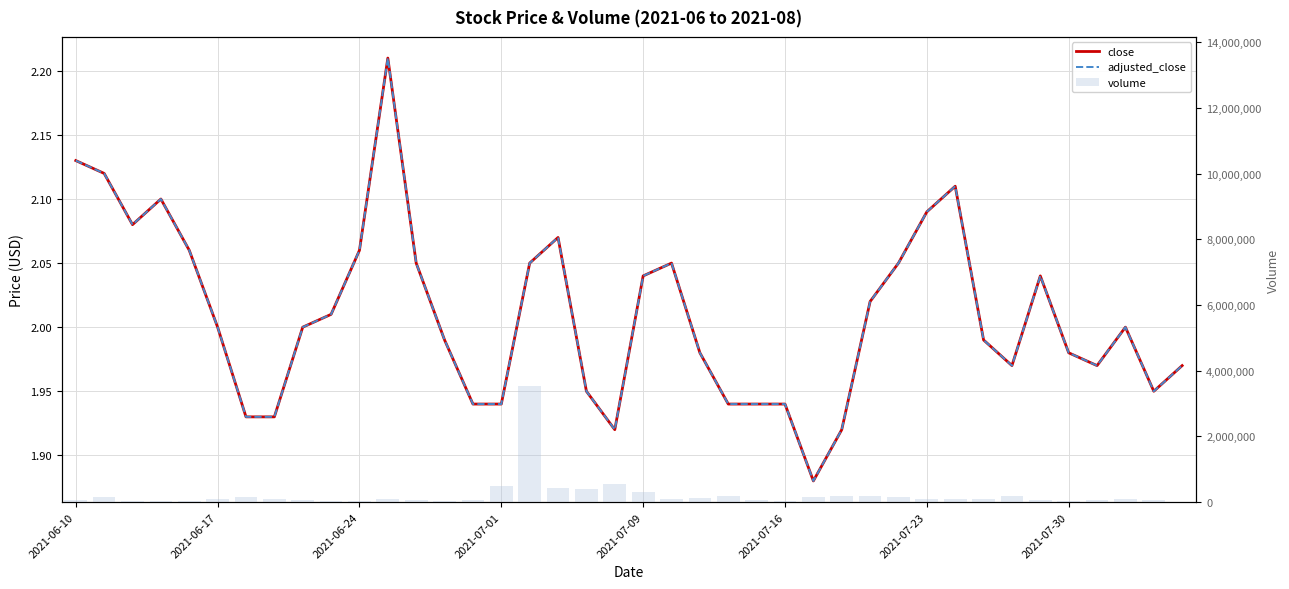

List the series in order of their peak value, lowest first.

close, adjusted_close, volume